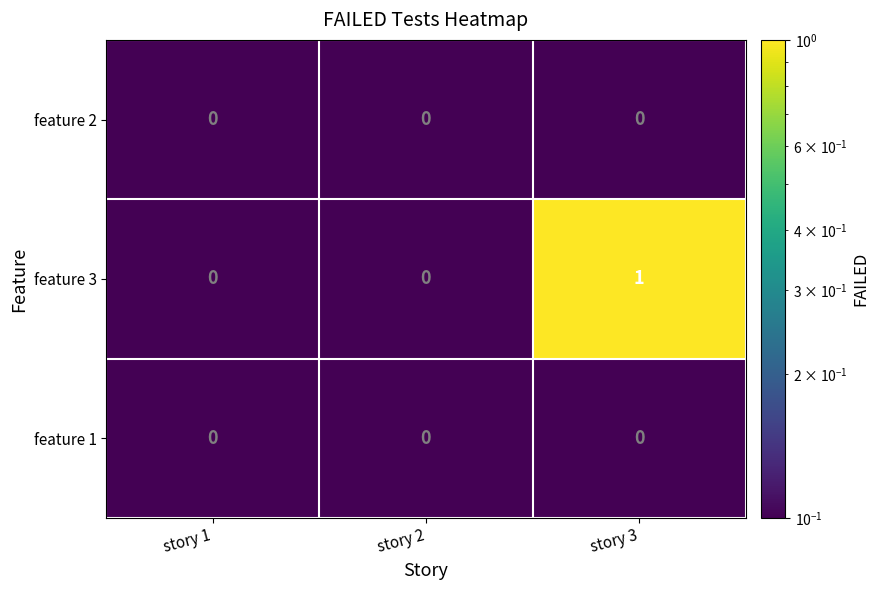

Reading left to right, what are all the values shown in this chart?

feature 2: 0	0	0
feature 3: 0	0	1
feature 1: 0	0	0